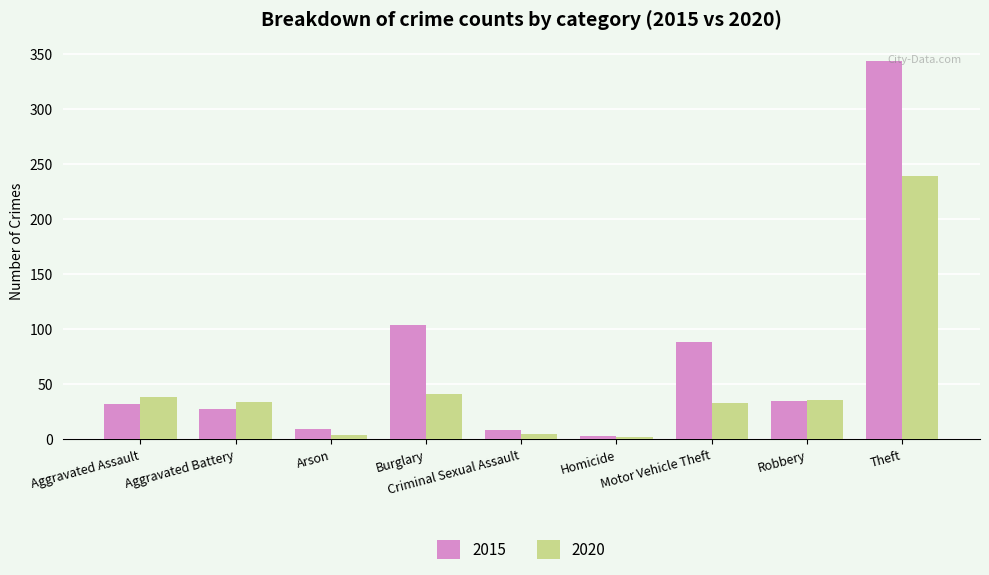

What is the sum of the 2015 values at Criminal Sexual Assault and Arson?

17